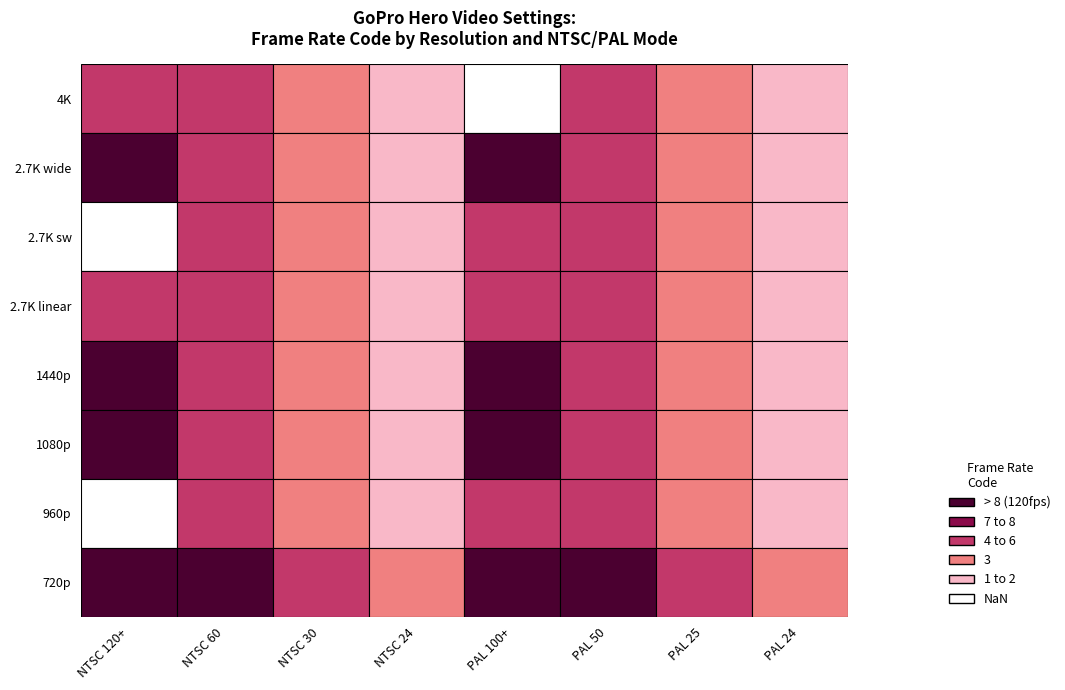

True or false: value_3 has a value of 1 at 6.

False